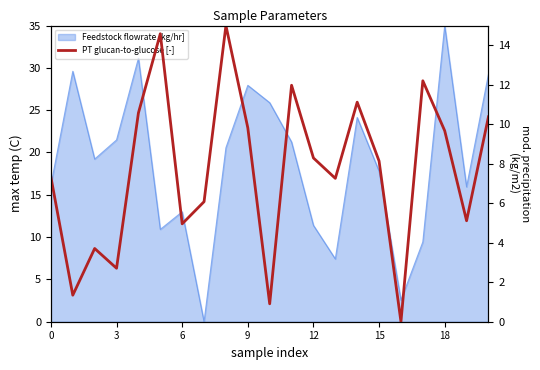

Is it true that the value at 15 is 8.1?

True